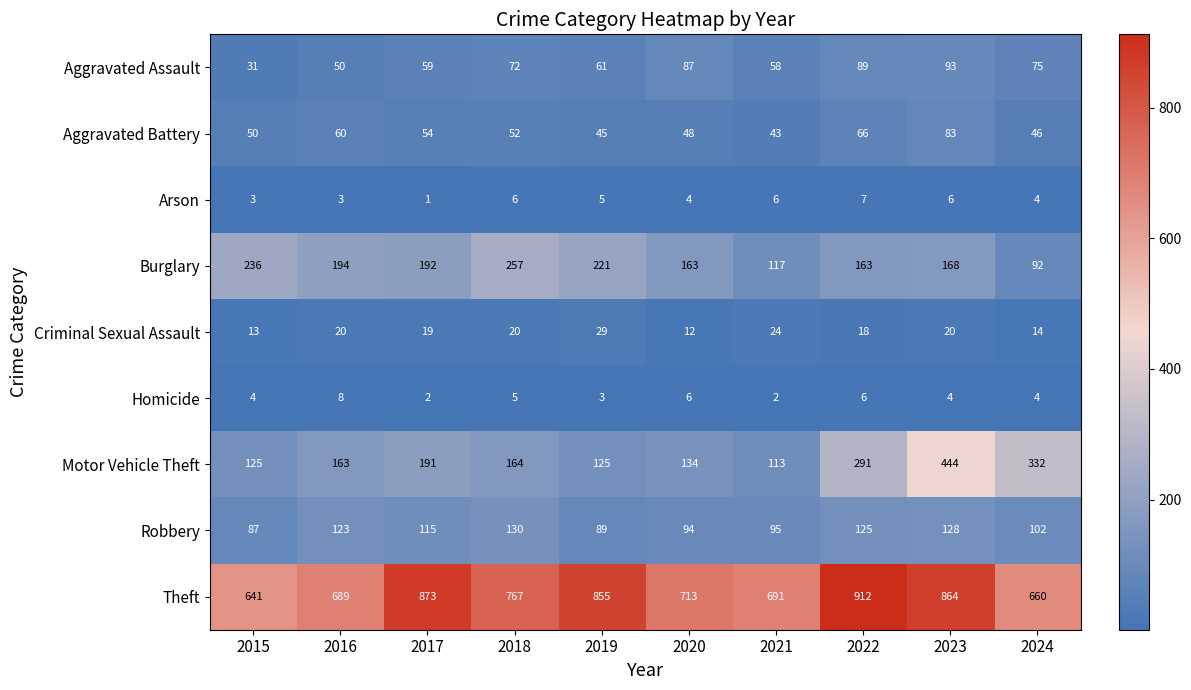

What is the sum of all Theft values?

7665